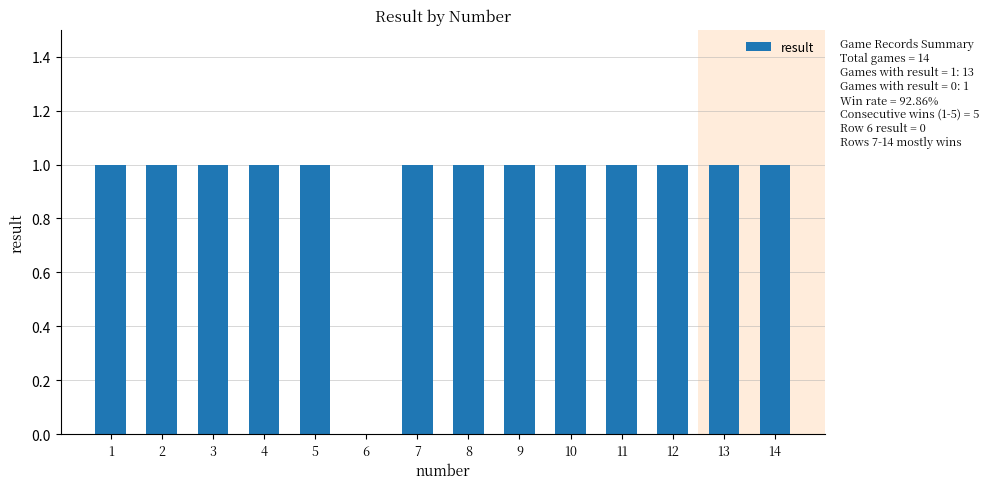

True or false: the data shows 2 at 1.

False